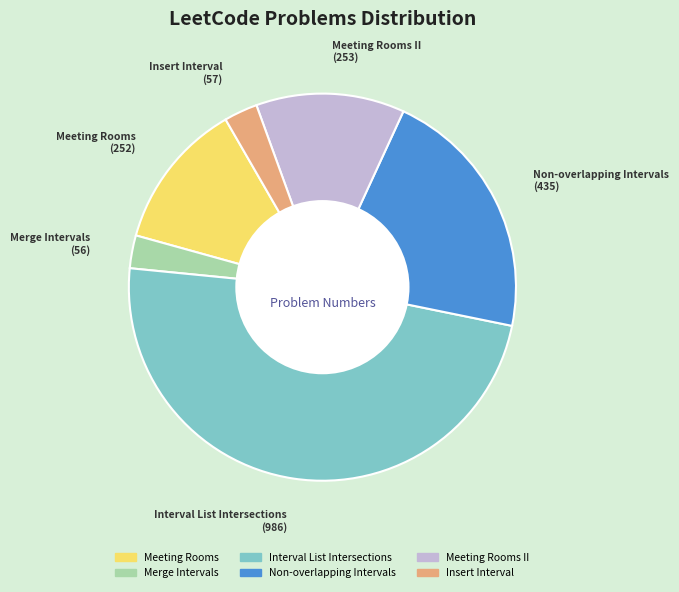

Is there a majority slice in this chart?

No